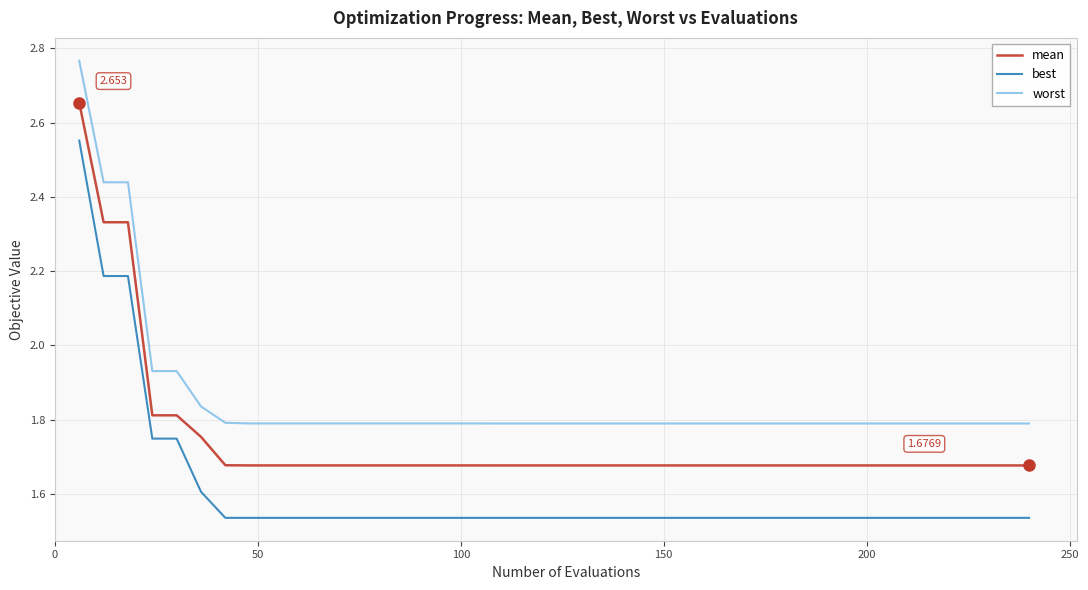

List the series in order of their peak value, lowest first.

best, mean, worst